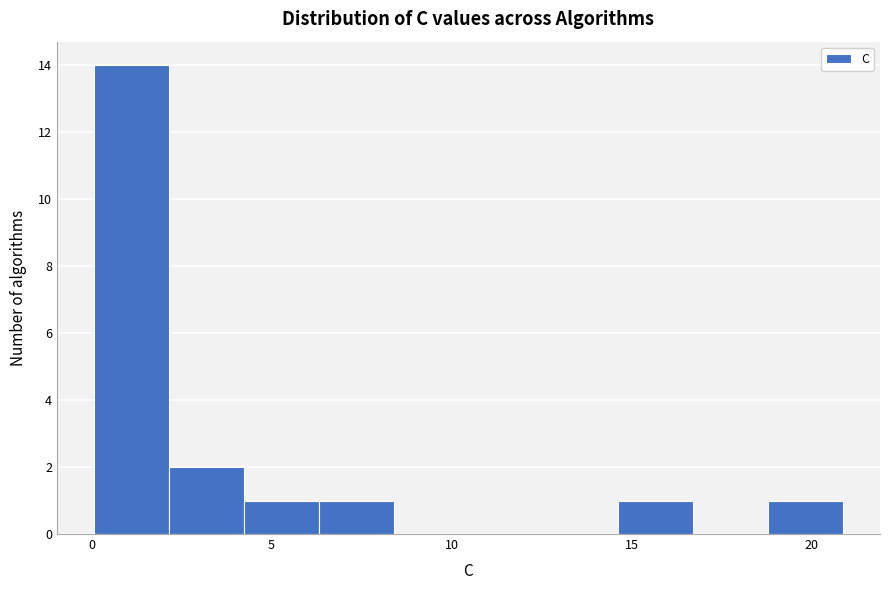

Reading left to right, list every bar in this chart as the range it spans on the x-axis followed by its height. Neither the bar edges nor the heights are printed on the chart, so give them approximately, as read against the axes.

0.0 to 2.0: 14
2.0 to 4.0: 2
4.0 to 6.5: 1
6.5 to 8.5: 1
8.5 to 10.5: 0
10.5 to 12.5: 0
12.5 to 14.5: 0
14.5 to 16.5: 1
16.5 to 19.0: 0
19.0 to 21.0: 1